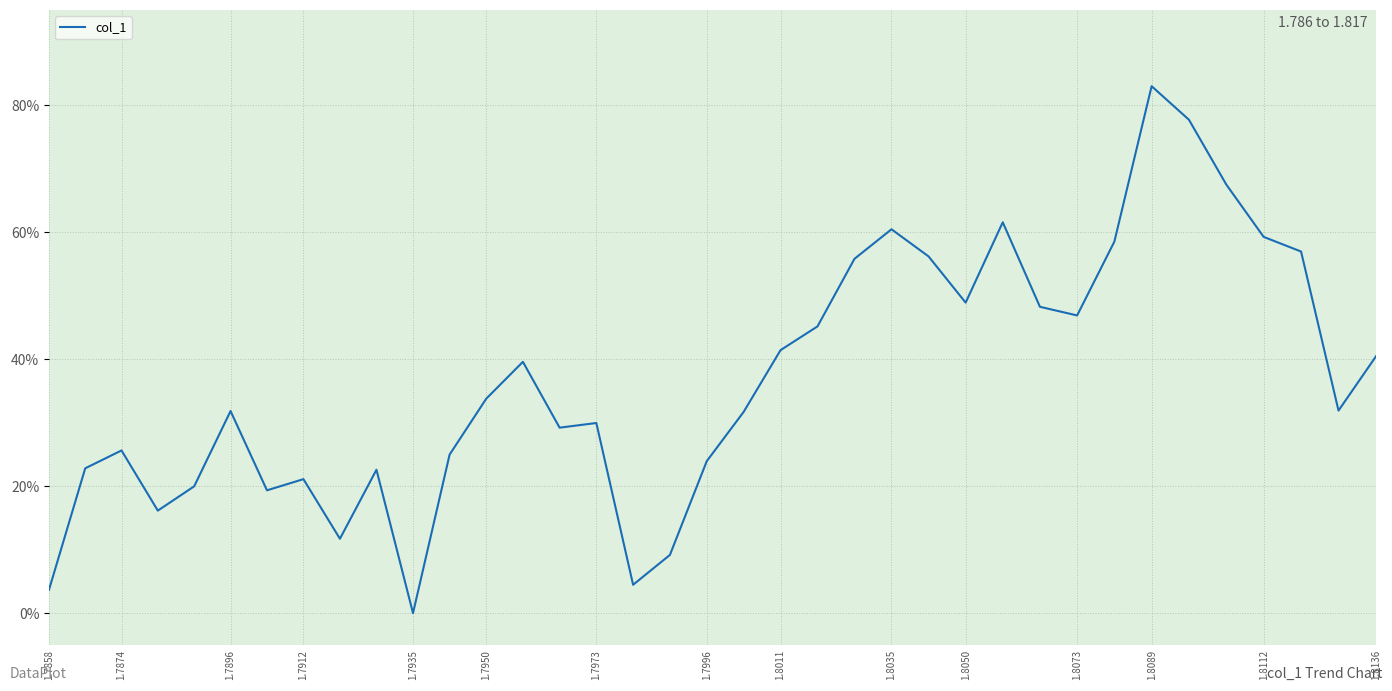

What is the difference between the maximum and minimum values?

83.0